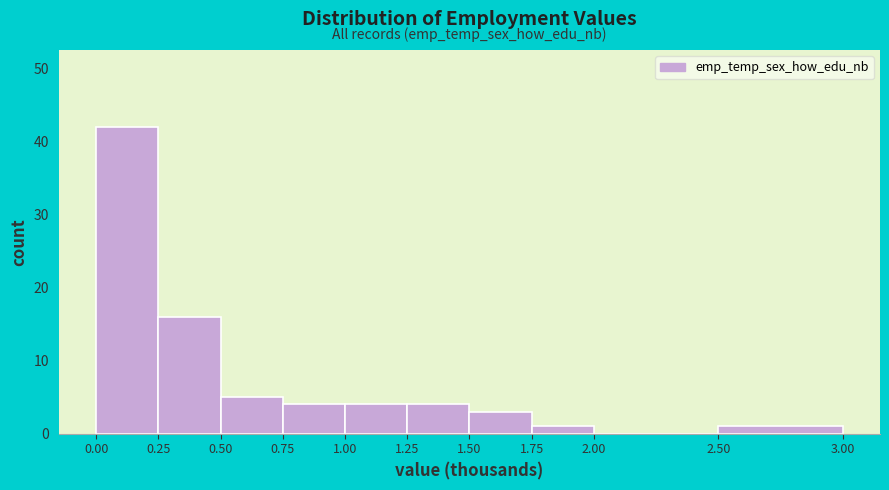

How tall is the bar that spans 1.50 to 1.75 on the x-axis? The values are not printed on the chart, so give them approximately, as read against the axis.

3